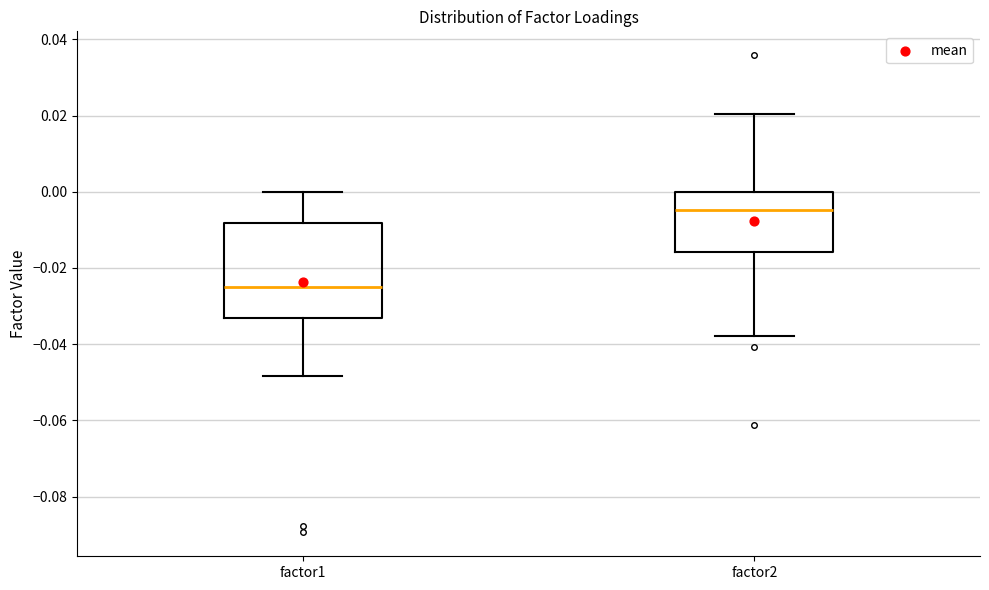

Reading left to right, transcribe this box plot: for each box, give where its median line is, the range the box spans, and where its two whiskers end, as read against the y-axis. The values are not printed on the chart, so give them approximately, as read against the axis.

factor1: median -0.026, box -0.034 to -0.008, whiskers -0.048 to 0.000
factor2: median -0.004, box -0.016 to 0.000, whiskers -0.038 to 0.020